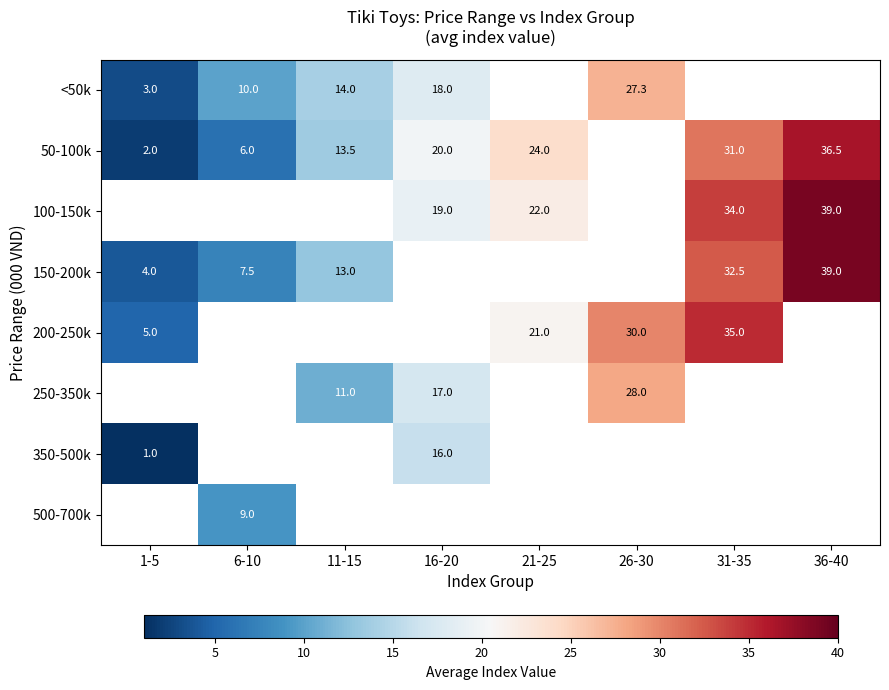

True or false: <50k has a value of 18.0 at 16-20.

True